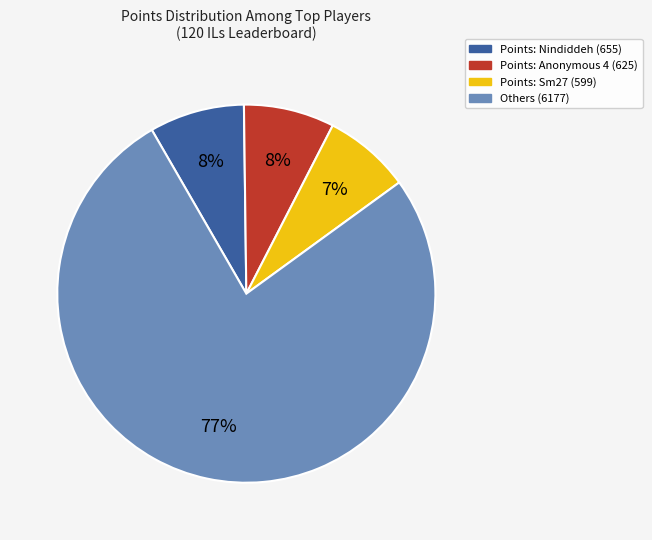

To the nearest percent, what is the average slice percentage?

25%